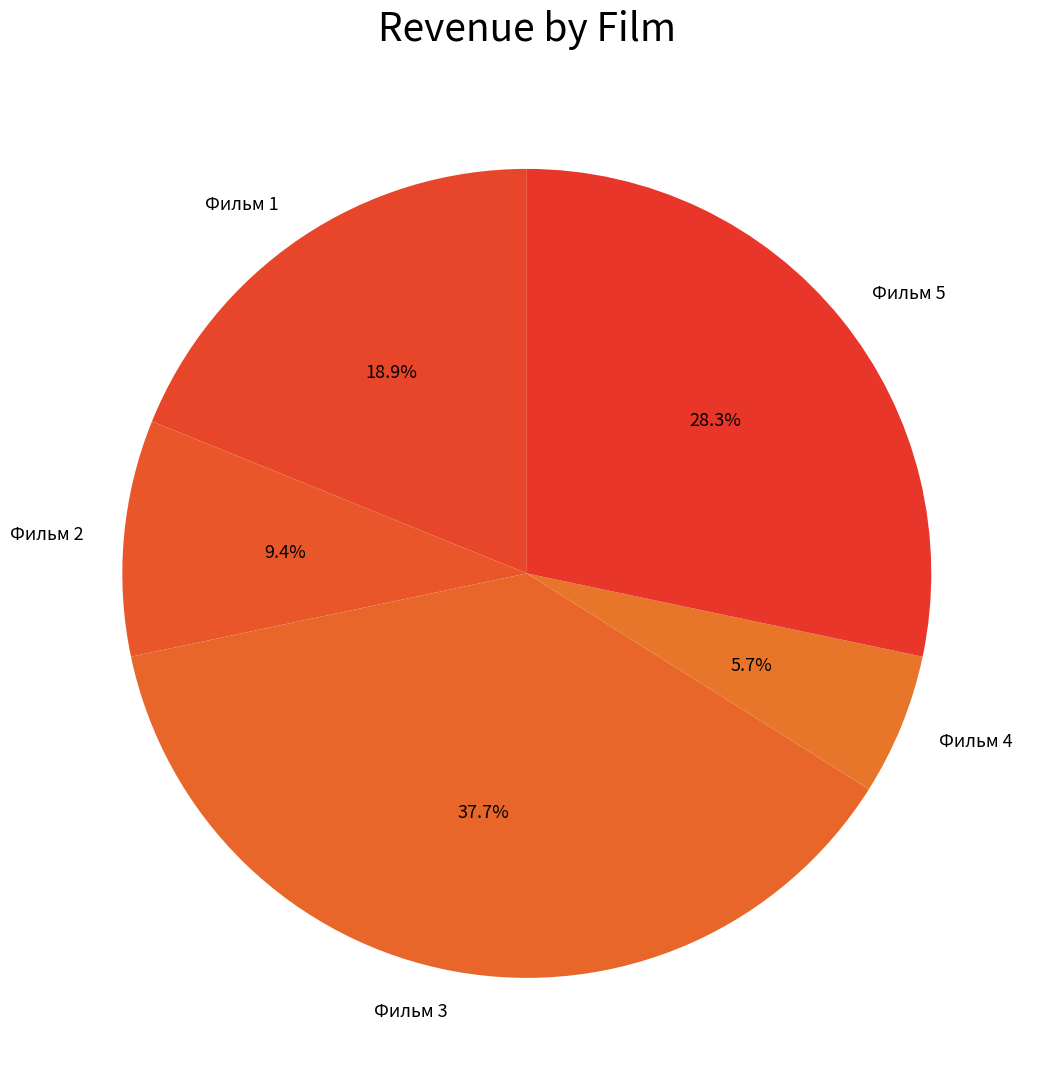

Count the number of slices in the pie.

5